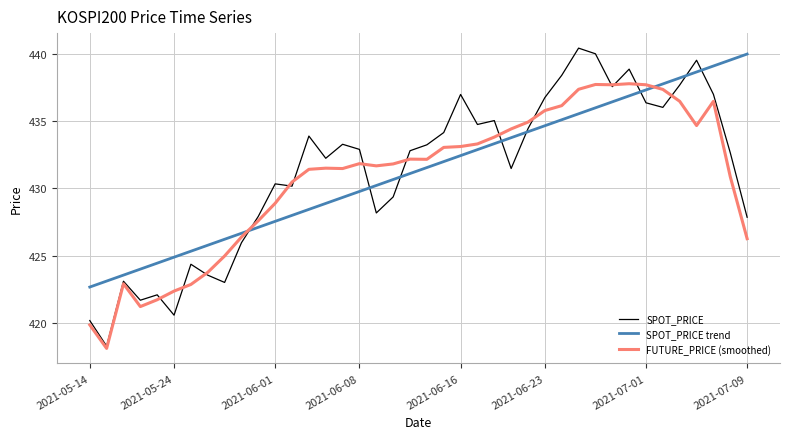

Does the chart have visible grid lines?

Yes